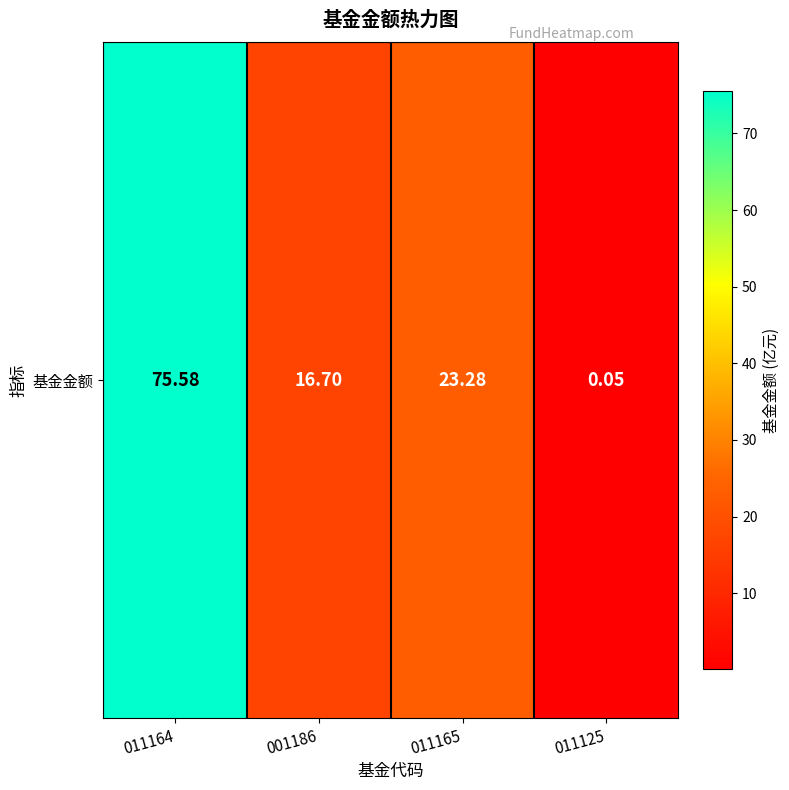

Reading left to right, extract all data points from this chart.

75.6	16.7	23.3	0.1